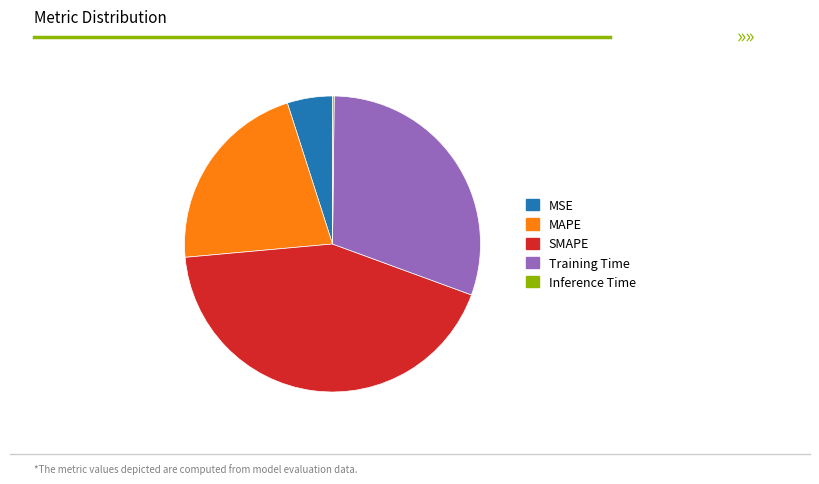

What is the ratio of the value at MAPE to the value at Training Time?

0.7